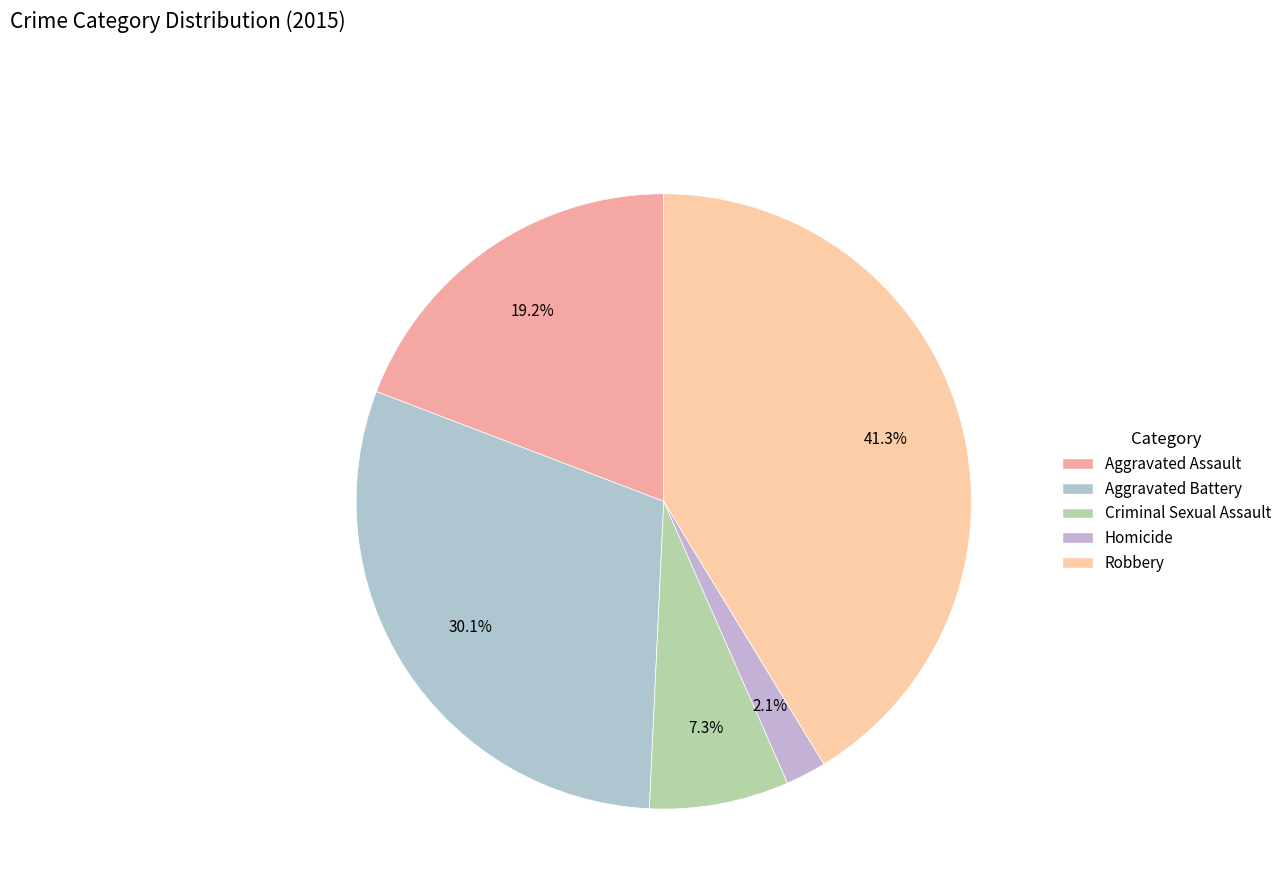

To the nearest percent, what is the difference between the Criminal Sexual Assault and Aggravated Battery slice percentages?

23%